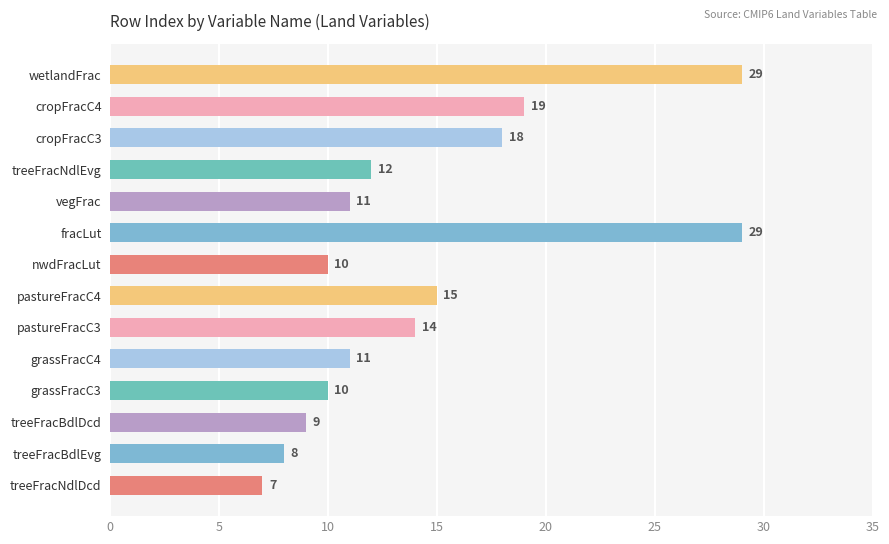

At which category does the chart reach its minimum across all series?

treeFracNdlDcd